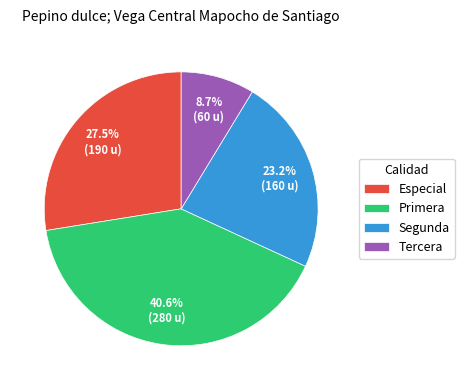

How many slices are in this pie chart?

4